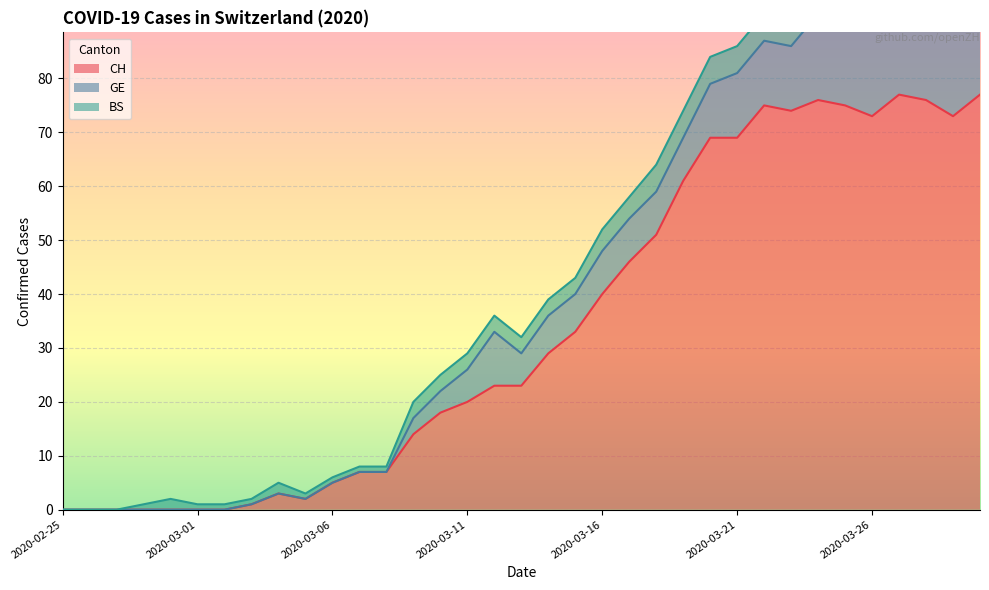

What is the difference between the maximum and minimum values in the GE series?

22